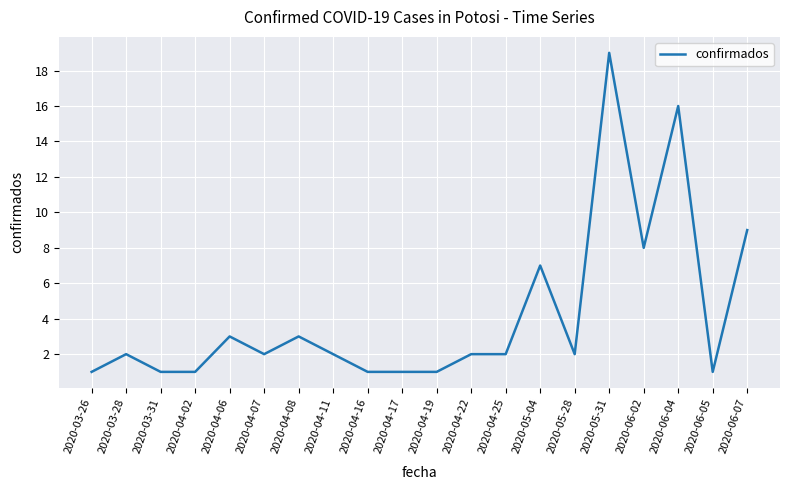

What position from the right is 2020-04-11?

13